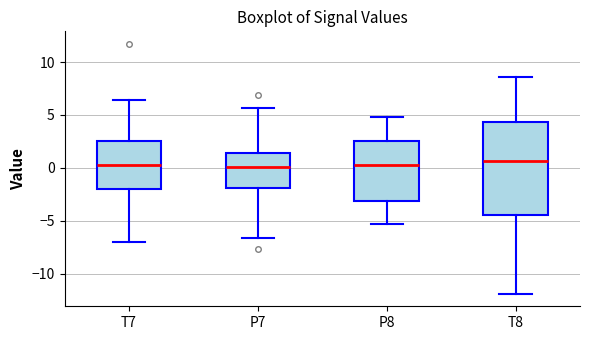

Reading left to right, transcribe this box plot: for each box, give where its median line is, the range the box spans, and where its two whiskers end, as read against the y-axis. The values are not printed on the chart, so give them approximately, as read against the axis.

T7: median 0.5, box -2.0 to 2.5, whiskers -7.0 to 6.5
P7: median 0.0, box -2.0 to 1.5, whiskers -6.5 to 5.5
P8: median 0.5, box -3.0 to 2.5, whiskers -5.5 to 5.0
T8: median 0.5, box -4.5 to 4.5, whiskers -12.0 to 8.5